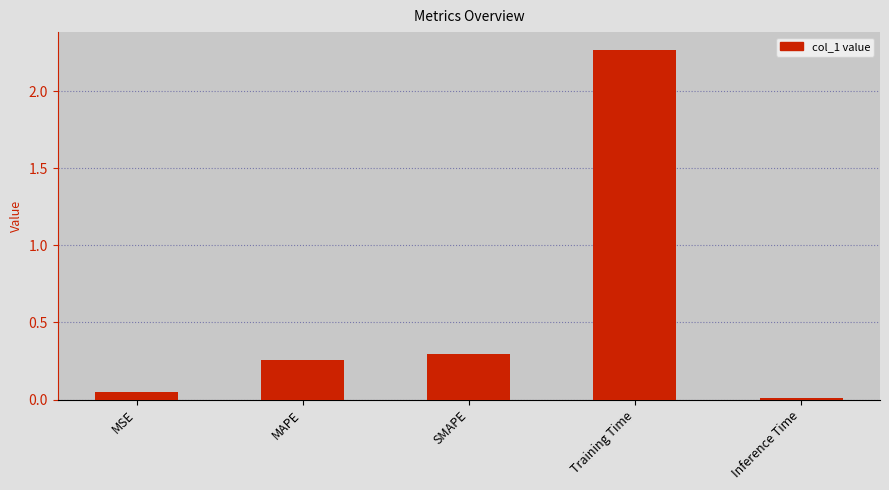

Are the bars grouped side by side (vs. stacked)?

No